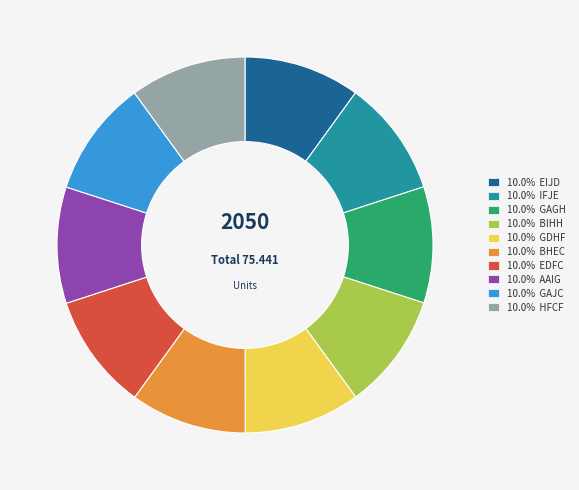

Does 10.0% IFJE account for over 50% of the chart?

No